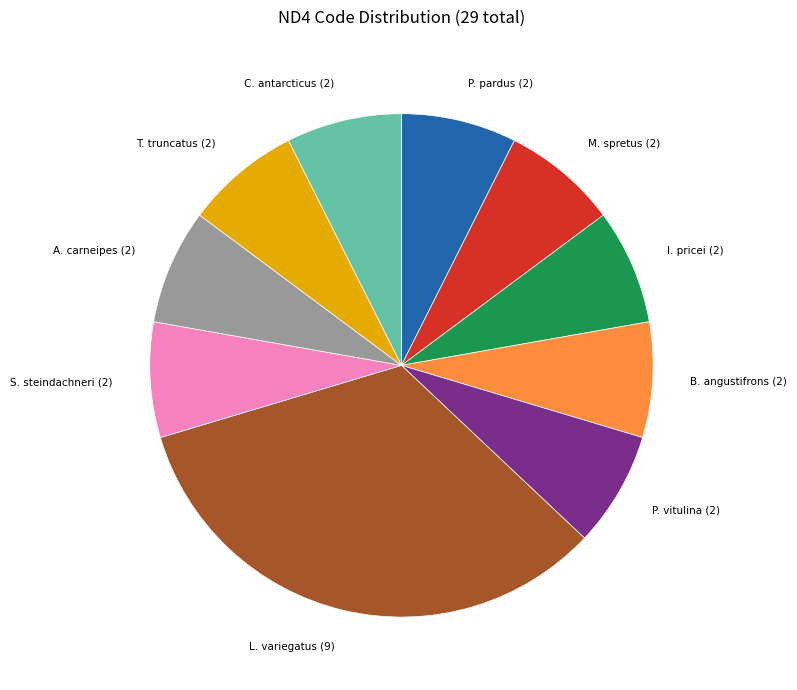

Is there a majority slice in this chart?

No